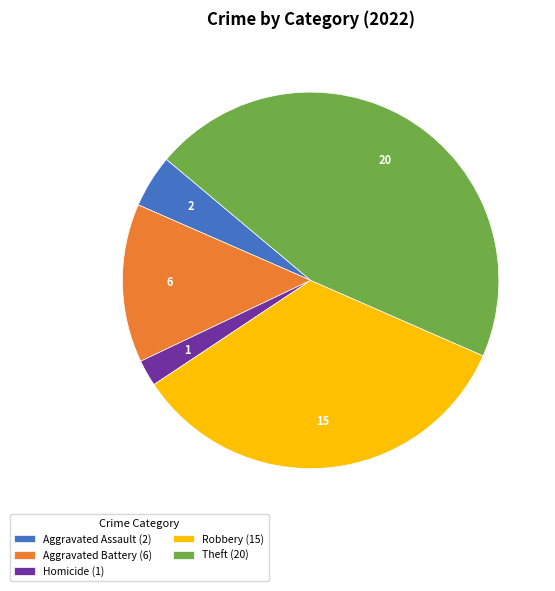

Approximately how many times larger is the value at Aggravated Assault (2) compared to Homicide (1)?

2.0